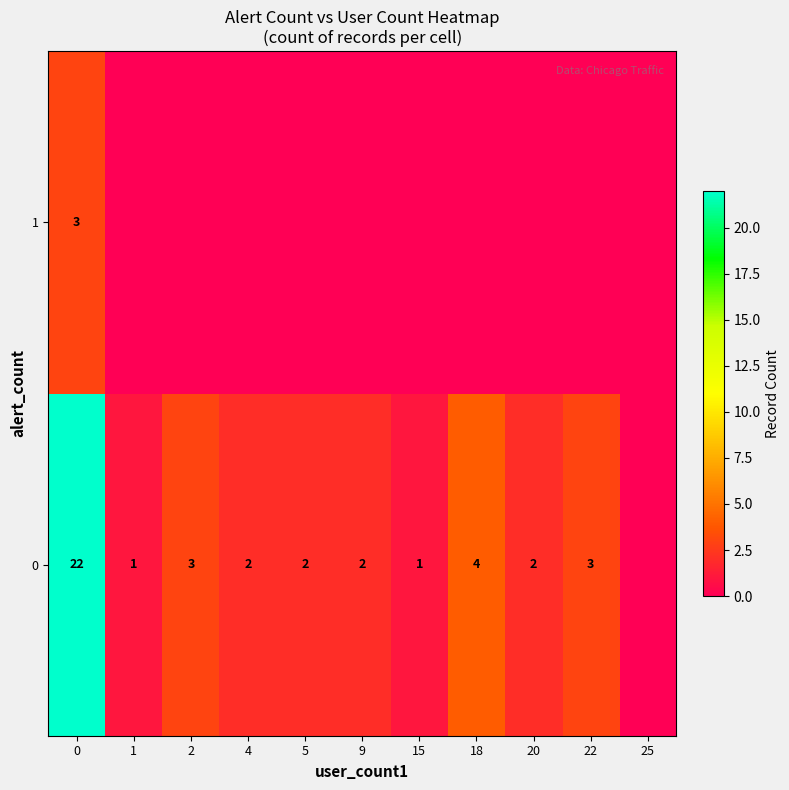

The 0 series shows 1 at 9. True or false?

False